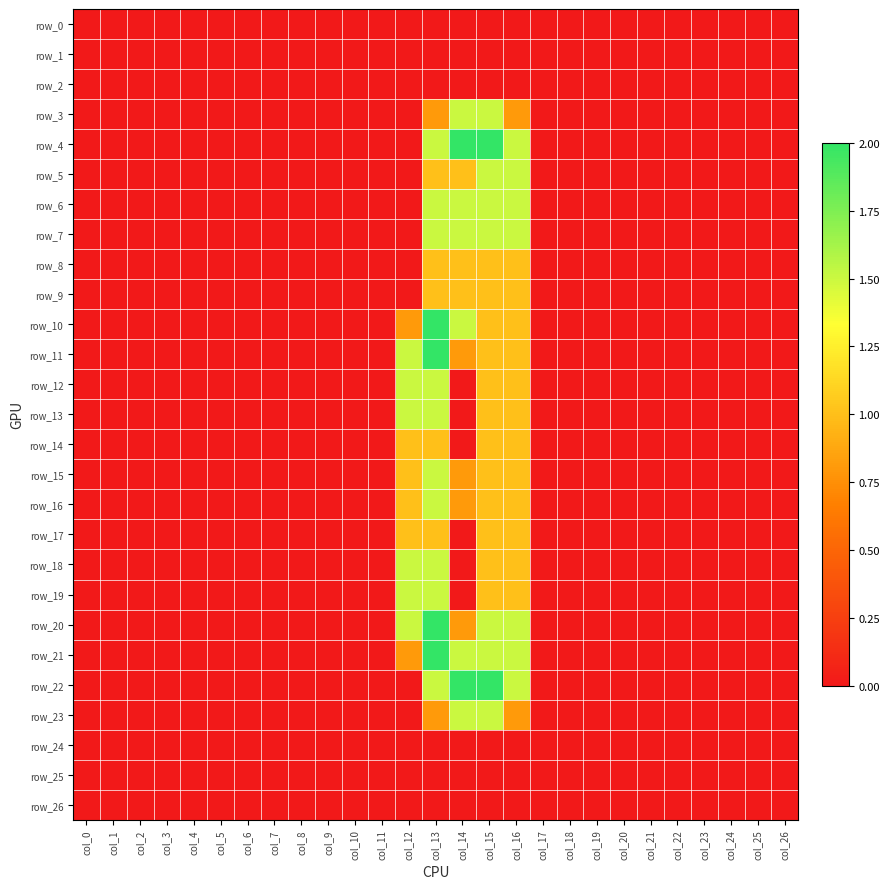

At which category is the sum across all series the highest?

col_13